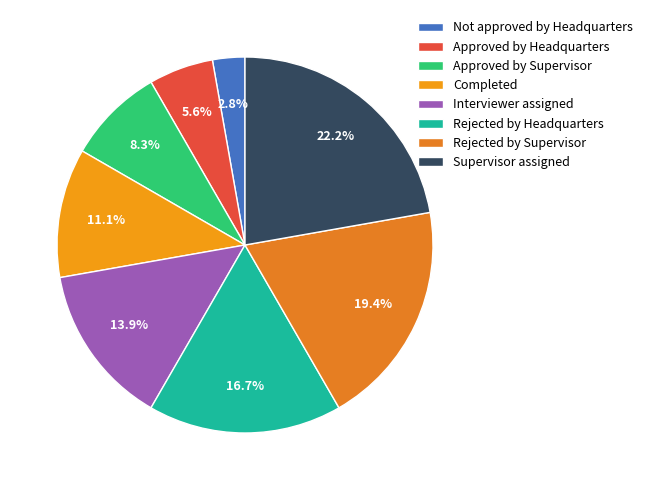

Approximately how many times larger is the value at Supervisor assigned compared to Approved by Headquarters?

4.0